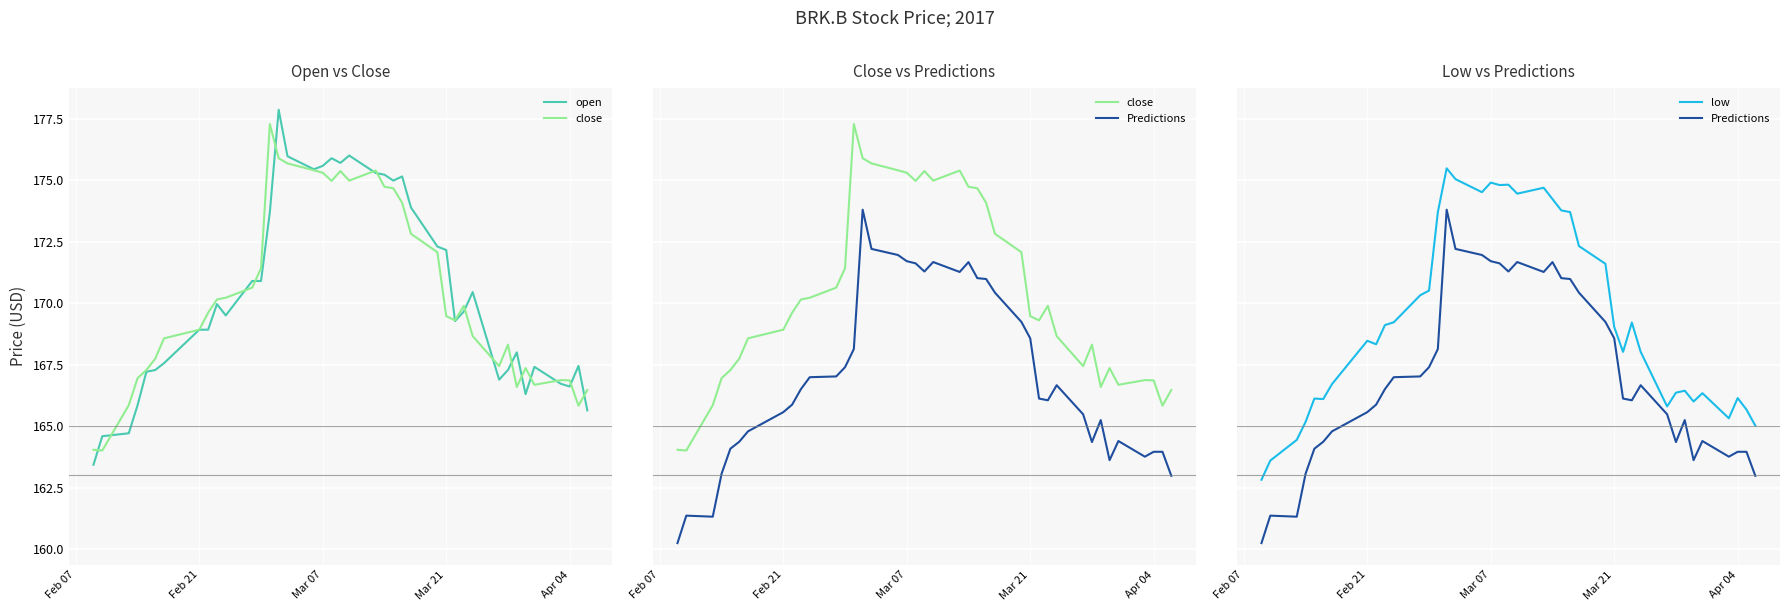

Is this an area chart (filled region under the line)?

No